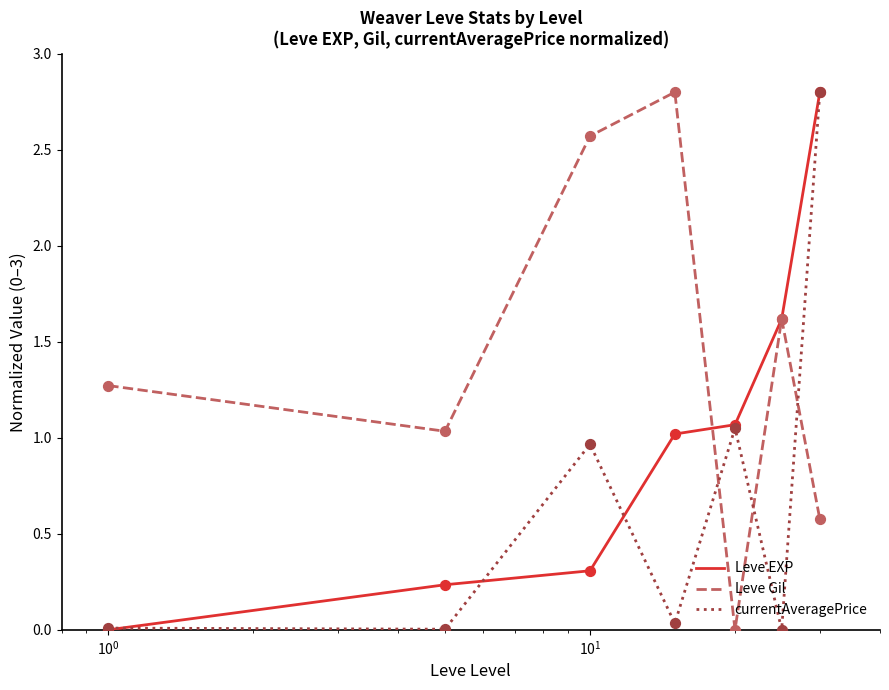

What are all the series names shown in the legend?

Leve EXP, Leve Gil, currentAveragePrice